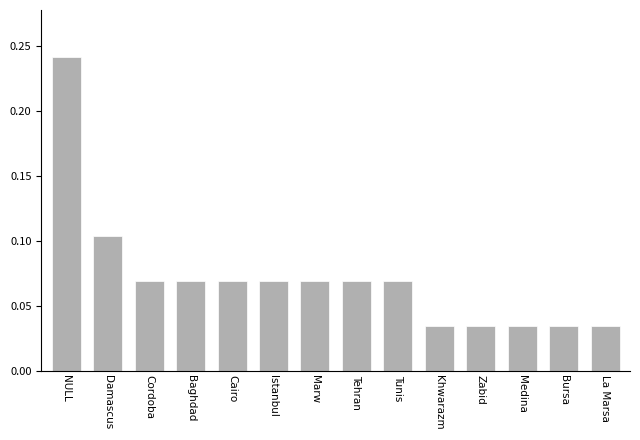

What is the sum of all values?

1.0